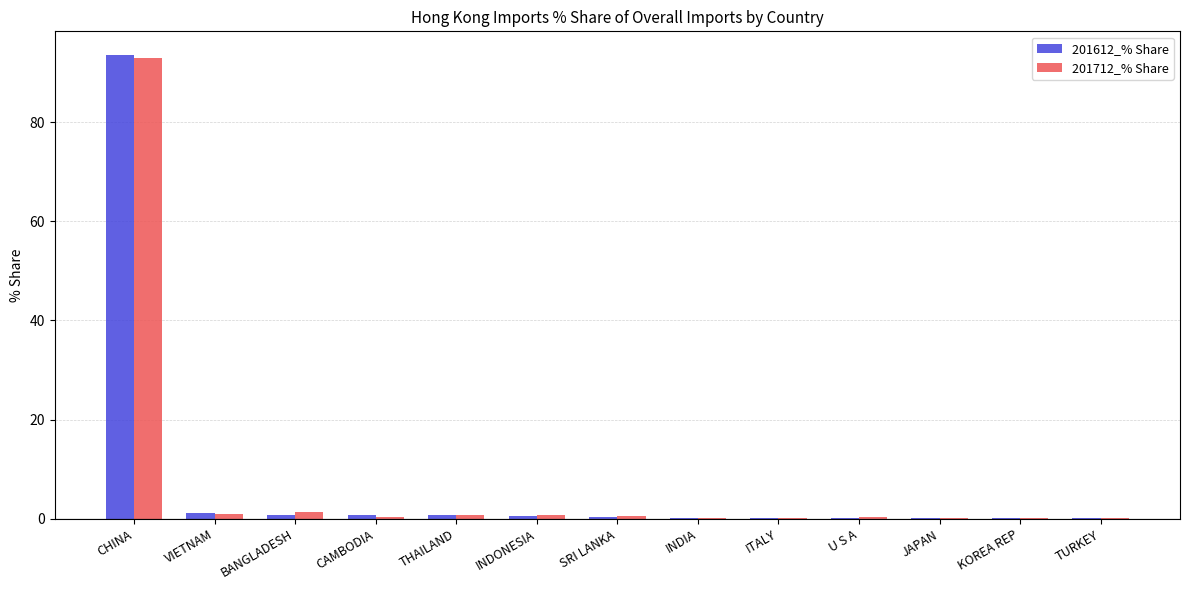

At which category is the sum across all series the highest?

CHINA